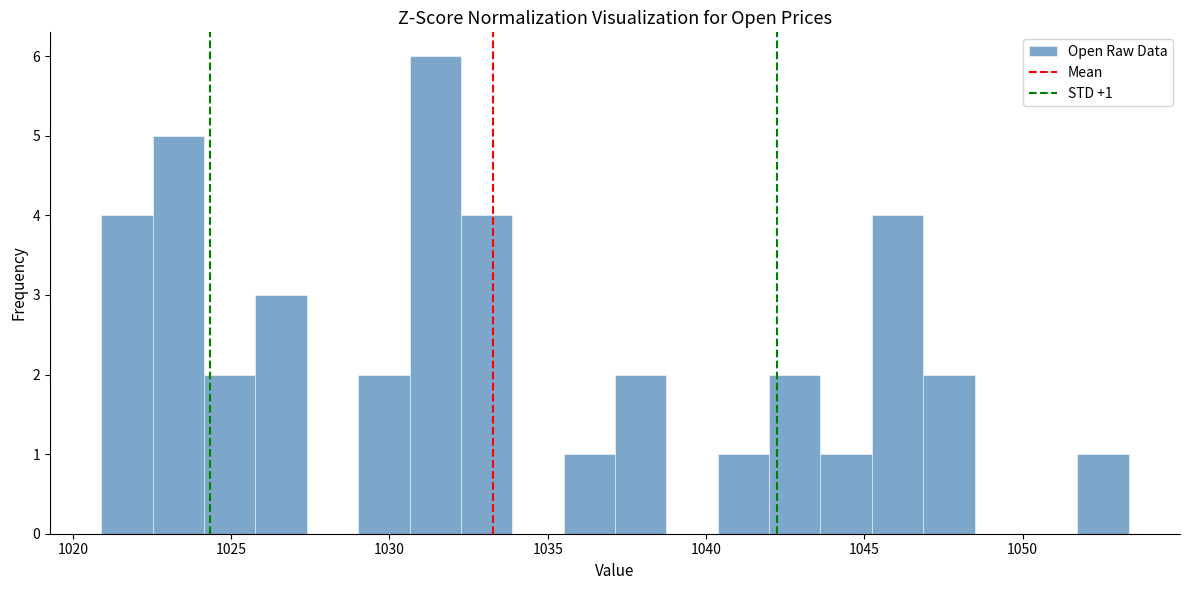

Read against the x-axis, roughly where is the centre of the tallest bar?

1031.5